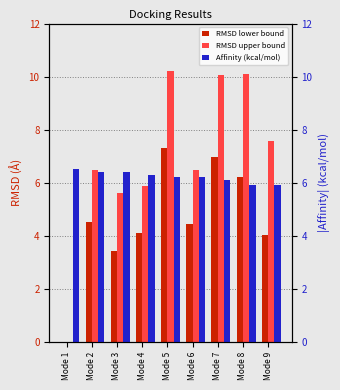

Is the value of Affinity (kcal/mol) at Mode 9 greater than the value of RMSD lower bound at Mode 7?

No